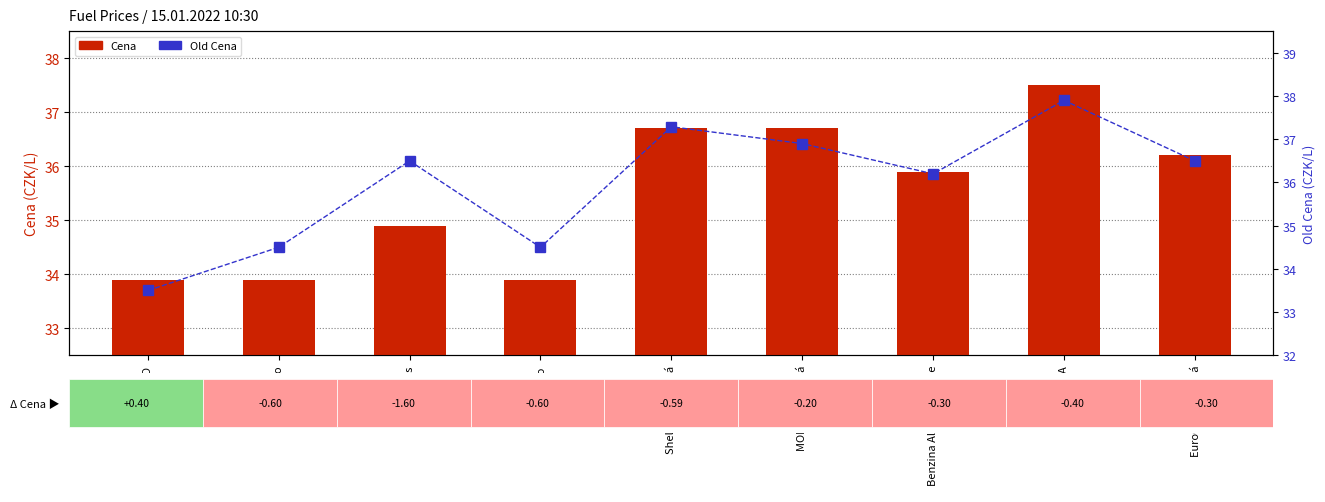

Which category has the highest value across all series?

OMV IKEA